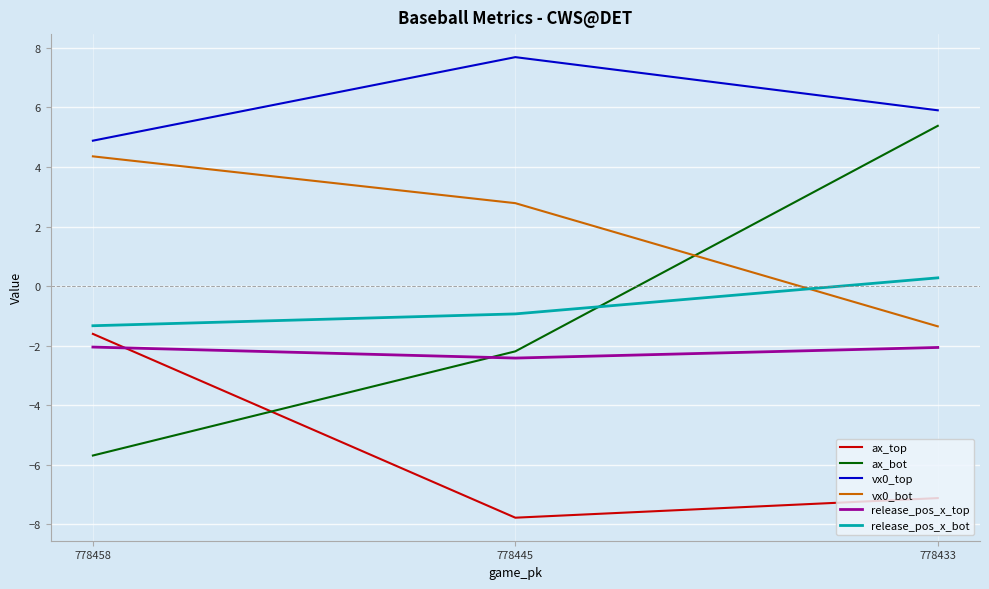

What is the sum of all release_pos_x_bot values?

-2.0